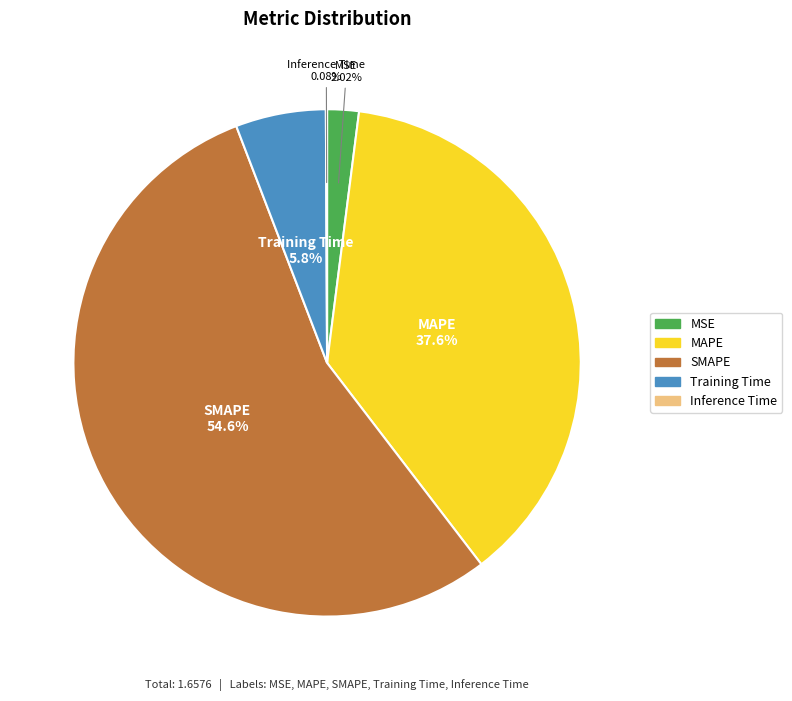

Which slice is the largest?

SMAPE